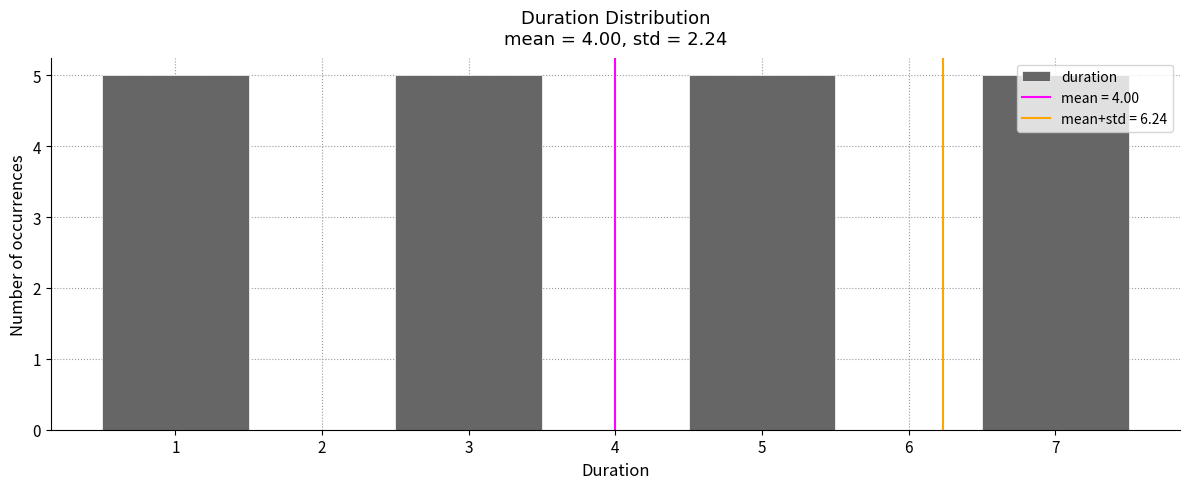

What is the height of the bar covering 6.5 to 7.5 on the x-axis? The values are not printed on the chart, so give them approximately, as read against the axis.

5